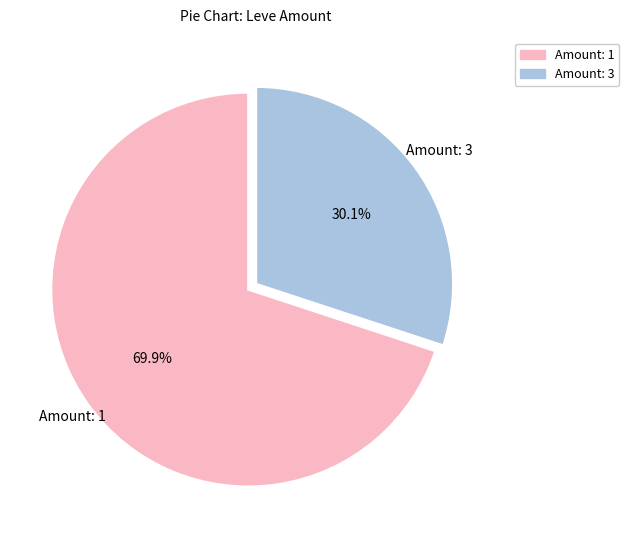

Rank the categories by value from lowest to highest.

Amount: 3, Amount: 1